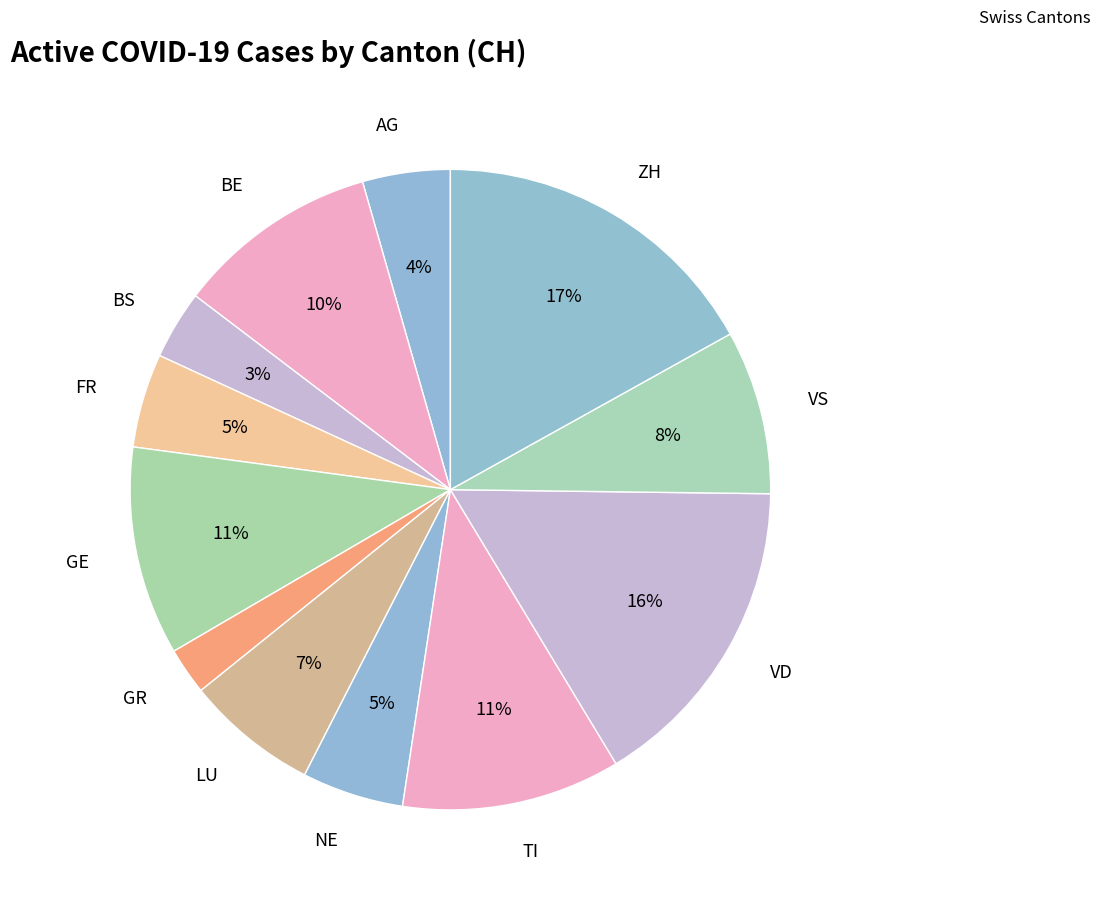

Between BS and LU, which is larger?

LU